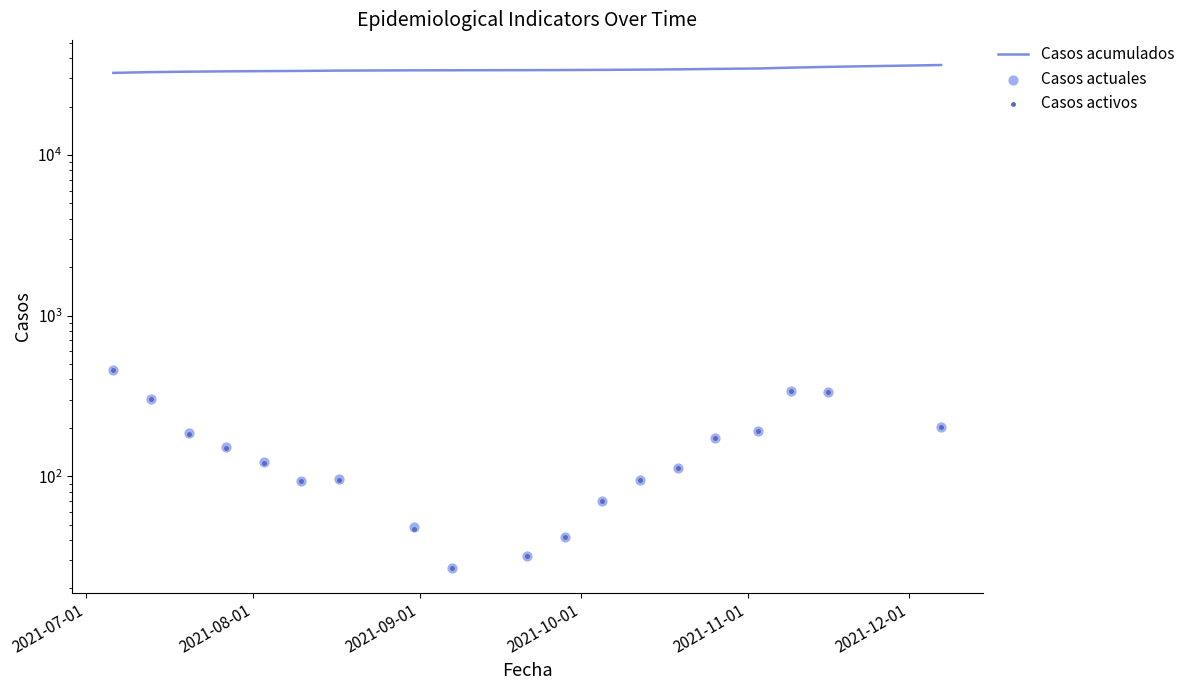

Which series reaches the minimum Y coordinate?

Casos actuales